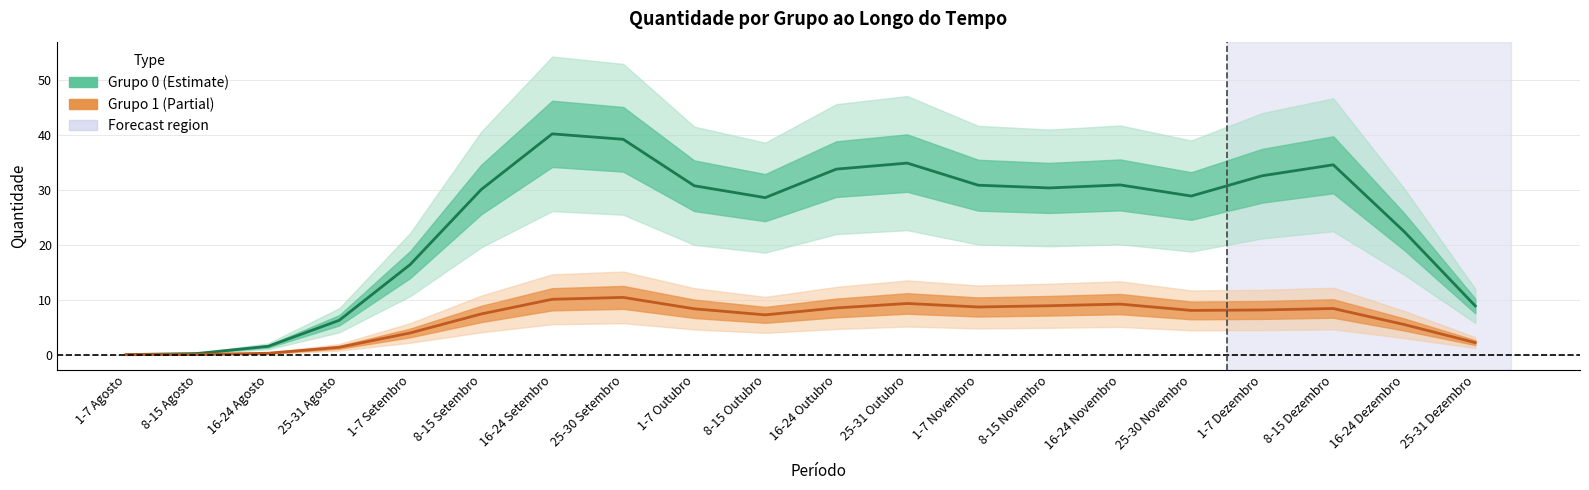

Does the chart display data point markers on the line(s)?

No